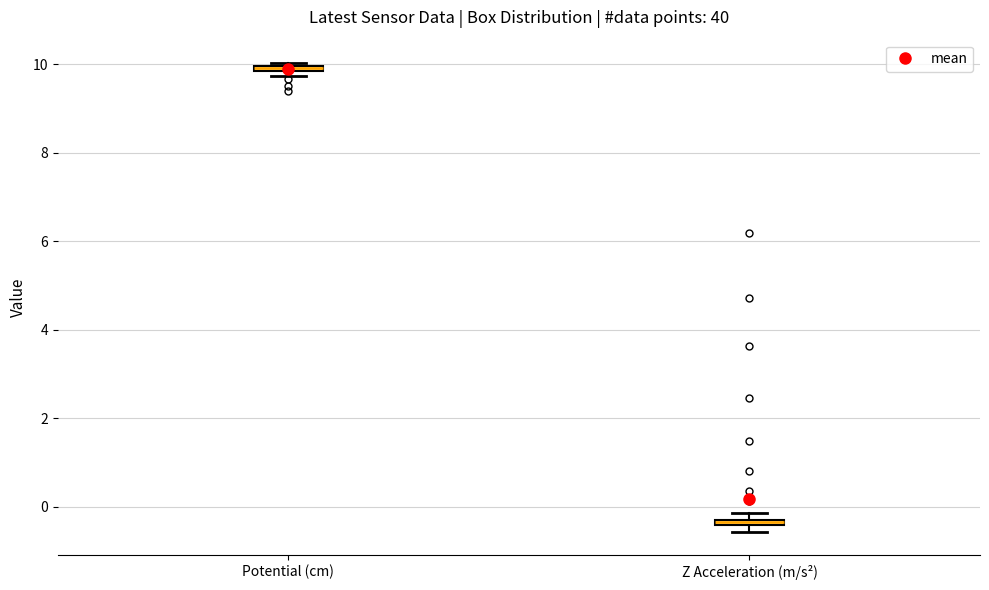

Where is the lower edge of the box for Potential (cm) on the y-axis? The values are not printed on the chart, so give them approximately, as read against the axis.

9.8